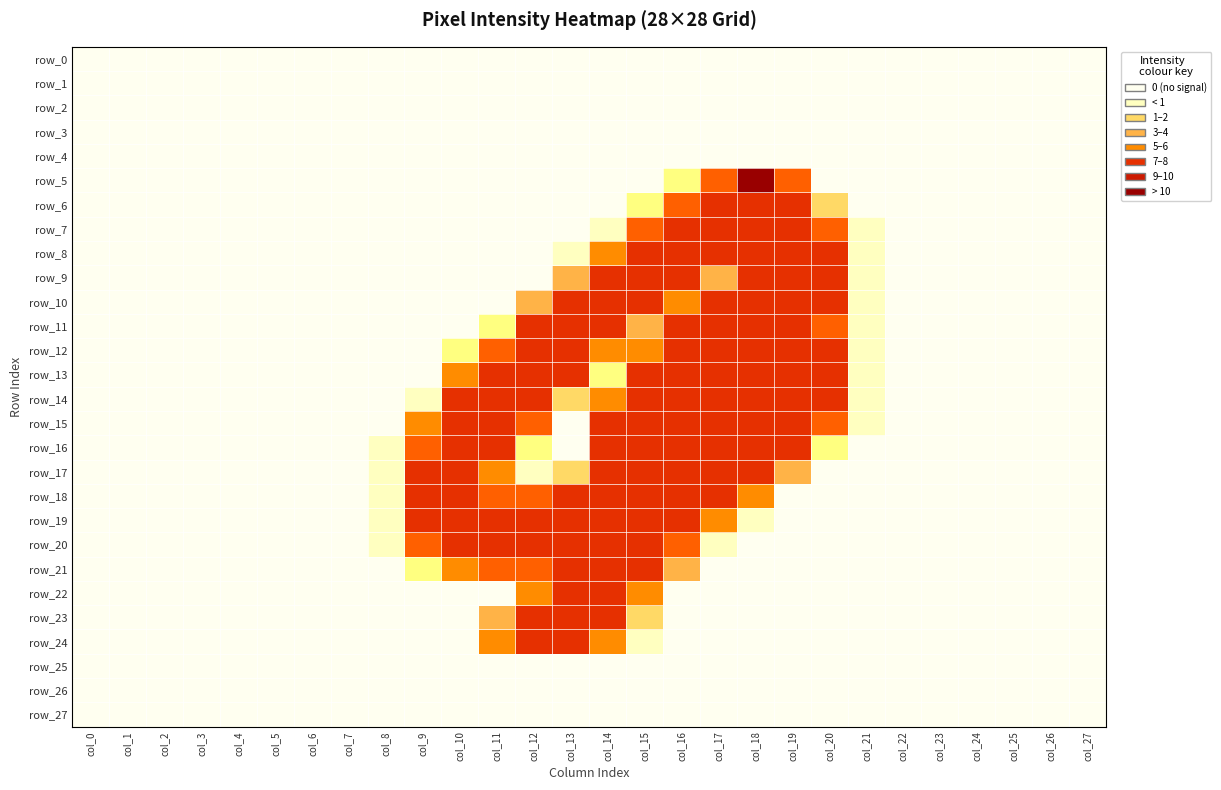

Reading left to right, list all the values displayed in this chart.

row_0: col_0=0.0	col_1=0.0	col_2=0.0	col_3=0.0	col_4=0.0	col_5=0.0	col_6=0.0	col_7=0.0	col_8=0.0	col_9=0.0	col_10=0.0	col_11=0.0	col_12=0.0	col_13=0.0	col_14=0.0	col_15=0.0	col_16=0.0	col_17=0.0	col_18=0.0	col_19=0.0	col_20=0.0	col_21=0.0	col_22=0.0	col_23=0.0	col_24=0.0	col_25=0.0	col_26=0.0	col_27=0.0
row_1: col_0=0.0	col_1=0.0	col_2=0.0	col_3=0.0	col_4=0.0	col_5=0.0	col_6=0.0	col_7=0.0	col_8=0.0	col_9=0.0	col_10=0.0	col_11=0.0	col_12=0.0	col_13=0.0	col_14=0.0	col_15=0.0	col_16=0.0	col_17=0.0	col_18=0.0	col_19=0.0	col_20=0.0	col_21=0.0	col_22=0.0	col_23=0.0	col_24=0.0	col_25=0.0	col_26=0.0	col_27=0.0
row_2: col_0=0.0	col_1=0.0	col_2=0.0	col_3=0.0	col_4=0.0	col_5=0.0	col_6=0.0	col_7=0.0	col_8=0.0	col_9=0.0	col_10=0.0	col_11=0.0	col_12=0.0	col_13=0.0	col_14=0.0	col_15=0.0	col_16=0.0	col_17=0.0	col_18=0.0	col_19=0.0	col_20=0.0	col_21=0.0	col_22=0.0	col_23=0.0	col_24=0.0	col_25=0.0	col_26=0.0	col_27=0.0
row_3: col_0=0.0	col_1=0.0	col_2=0.0	col_3=0.0	col_4=0.0	col_5=0.0	col_6=0.0	col_7=0.0	col_8=0.0	col_9=0.0	col_10=0.0	col_11=0.0	col_12=0.0	col_13=0.0	col_14=0.0	col_15=0.0	col_16=0.0	col_17=0.0	col_18=0.0	col_19=0.0	col_20=0.0	col_21=0.0	col_22=0.0	col_23=0.0	col_24=0.0	col_25=0.0	col_26=0.0	col_27=0.0
row_4: col_0=0.0	col_1=0.0	col_2=0.0	col_3=0.0	col_4=0.0	col_5=0.0	col_6=0.0	col_7=0.0	col_8=0.0	col_9=0.0	col_10=0.0	col_11=0.0	col_12=0.0	col_13=0.0	col_14=0.0	col_15=0.0	col_16=0.0	col_17=0.0	col_18=0.0	col_19=0.0	col_20=0.0	col_21=0.0	col_22=0.0	col_23=0.0	col_24=0.0	col_25=0.0	col_26=0.0	col_27=0.0
row_5: col_0=0.0	col_1=0.0	col_2=0.0	col_3=0.0	col_4=0.0	col_5=0.0	col_6=0.0	col_7=0.0	col_8=0.0	col_9=0.0	col_10=0.0	col_11=0.0	col_12=0.0	col_13=0.0	col_14=0.0	col_15=0.0	col_16=1.4	col_17=7.2	col_18=10.0	col_19=7.5	col_20=0.0	col_21=0.0	col_22=0.0	col_23=0.0	col_24=0.0	col_25=0.0	col_26=0.0	col_27=0.0
row_6: col_0=0.0	col_1=0.0	col_2=0.0	col_3=0.0	col_4=0.0	col_5=0.0	col_6=0.0	col_7=0.0	col_8=0.0	col_9=0.0	col_10=0.0	col_11=0.0	col_12=0.0	col_13=0.0	col_14=0.0	col_15=2.0	col_16=7.8	col_17=9.9	col_18=9.9	col_19=9.8	col_20=2.6	col_21=0.0	col_22=0.0	col_23=0.0	col_24=0.0	col_25=0.0	col_26=0.0	col_27=0.0
row_7: col_0=0.0	col_1=0.0	col_2=0.0	col_3=0.0	col_4=0.0	col_5=0.0	col_6=0.0	col_7=0.0	col_8=0.0	col_9=0.0	col_10=0.0	col_11=0.0	col_12=0.0	col_13=0.0	col_14=0.5	col_15=8.5	col_16=10.0	col_17=9.9	col_18=9.9	col_19=10.0	col_20=7.6	col_21=0.2	col_22=0.0	col_23=0.0	col_24=0.0	col_25=0.0	col_26=0.0	col_27=0.0
row_8: col_0=0.0	col_1=0.0	col_2=0.0	col_3=0.0	col_4=0.0	col_5=0.0	col_6=0.0	col_7=0.0	col_8=0.0	col_9=0.0	col_10=0.0	col_11=0.0	col_12=0.0	col_13=0.3	col_14=5.6	col_15=10.0	col_16=10.0	col_17=9.6	col_18=10.0	col_19=10.0	col_20=10.0	col_21=0.8	col_22=0.0	col_23=0.0	col_24=0.0	col_25=0.0	col_26=0.0	col_27=0.0
row_9: col_0=0.0	col_1=0.0	col_2=0.0	col_3=0.0	col_4=0.0	col_5=0.0	col_6=0.0	col_7=0.0	col_8=0.0	col_9=0.0	col_10=0.0	col_11=0.0	col_12=0.0	col_13=4.9	col_14=9.9	col_15=9.9	col_16=9.3	col_17=4.1	col_18=9.9	col_19=10.0	col_20=9.9	col_21=0.8	col_22=0.0	col_23=0.0	col_24=0.0	col_25=0.0	col_26=0.0	col_27=0.0
row_10: col_0=0.0	col_1=0.0	col_2=0.0	col_3=0.0	col_4=0.0	col_5=0.0	col_6=0.0	col_7=0.0	col_8=0.0	col_9=0.0	col_10=0.0	col_11=0.0	col_12=3.9	col_13=9.7	col_14=9.9	col_15=9.9	col_16=6.6	col_17=9.4	col_18=9.9	col_19=10.0	col_20=9.9	col_21=0.8	col_22=0.0	col_23=0.0	col_24=0.0	col_25=0.0	col_26=0.0	col_27=0.0
row_11: col_0=0.0	col_1=0.0	col_2=0.0	col_3=0.0	col_4=0.0	col_5=0.0	col_6=0.0	col_7=0.0	col_8=0.0	col_9=0.0	col_10=0.0	col_11=1.1	col_12=9.6	col_13=10.0	col_14=9.9	col_15=4.3	col_16=10.0	col_17=9.9	col_18=9.9	col_19=10.0	col_20=8.9	col_21=0.5	col_22=0.0	col_23=0.0	col_24=0.0	col_25=0.0	col_26=0.0	col_27=0.0
row_12: col_0=0.0	col_1=0.0	col_2=0.0	col_3=0.0	col_4=0.0	col_5=0.0	col_6=0.0	col_7=0.0	col_8=0.0	col_9=0.0	col_10=1.3	col_11=8.5	col_12=9.9	col_13=10.0	col_14=5.3	col_15=6.2	col_16=10.0	col_17=9.9	col_18=9.9	col_19=10.0	col_20=9.8	col_21=0.7	col_22=0.0	col_23=0.0	col_24=0.0	col_25=0.0	col_26=0.0	col_27=0.0
row_13: col_0=0.0	col_1=0.0	col_2=0.0	col_3=0.0	col_4=0.0	col_5=0.0	col_6=0.0	col_7=0.0	col_8=0.0	col_9=0.0	col_10=5.1	col_11=10.0	col_12=10.0	col_13=10.0	col_14=1.7	col_15=9.5	col_16=10.0	col_17=10.0	col_18=9.9	col_19=10.0	col_20=9.9	col_21=0.8	col_22=0.0	col_23=0.0	col_24=0.0	col_25=0.0	col_26=0.0	col_27=0.0
row_14: col_0=0.0	col_1=0.0	col_2=0.0	col_3=0.0	col_4=0.0	col_5=0.0	col_6=0.0	col_7=0.0	col_8=0.0	col_9=0.6	col_10=9.1	col_11=9.9	col_12=9.6	col_13=2.0	col_14=6.6	col_15=9.9	col_16=10.0	col_17=9.9	col_18=9.9	col_19=10.0	col_20=9.9	col_21=0.8	col_22=0.0	col_23=0.0	col_24=0.0	col_25=0.0	col_26=0.0	col_27=0.0
row_15: col_0=0.0	col_1=0.0	col_2=0.0	col_3=0.0	col_4=0.0	col_5=0.0	col_6=0.0	col_7=0.0	col_8=0.0	col_9=6.1	col_10=9.9	col_11=9.9	col_12=8.3	col_13=0.0	col_14=9.8	col_15=9.9	col_16=10.0	col_17=9.9	col_18=9.9	col_19=10.0	col_20=7.3	col_21=0.2	col_22=0.0	col_23=0.0	col_24=0.0	col_25=0.0	col_26=0.0	col_27=0.0
row_16: col_0=0.0	col_1=0.0	col_2=0.0	col_3=0.0	col_4=0.0	col_5=0.0	col_6=0.0	col_7=0.0	col_8=0.2	col_9=7.6	col_10=10.0	col_11=9.1	col_12=1.9	col_13=0.0	col_14=9.8	col_15=10.0	col_16=10.0	col_17=10.0	col_18=9.9	col_19=9.3	col_20=1.1	col_21=0.0	col_22=0.0	col_23=0.0	col_24=0.0	col_25=0.0	col_26=0.0	col_27=0.0
row_17: col_0=0.0	col_1=0.0	col_2=0.0	col_3=0.0	col_4=0.0	col_5=0.0	col_6=0.0	col_7=0.0	col_8=0.8	col_9=9.9	col_10=9.9	col_11=6.6	col_12=0.1	col_13=2.1	col_14=9.8	col_15=9.9	col_16=10.0	col_17=9.9	col_18=9.8	col_19=3.8	col_20=0.0	col_21=0.0	col_22=0.0	col_23=0.0	col_24=0.0	col_25=0.0	col_26=0.0	col_27=0.0
row_18: col_0=0.0	col_1=0.0	col_2=0.0	col_3=0.0	col_4=0.0	col_5=0.0	col_6=0.0	col_7=0.0	col_8=0.8	col_9=9.9	col_10=9.9	col_11=8.8	col_12=7.2	col_13=9.9	col_14=9.9	col_15=9.9	col_16=9.9	col_17=9.9	col_18=6.1	col_19=0.0	col_20=0.0	col_21=0.0	col_22=0.0	col_23=0.0	col_24=0.0	col_25=0.0	col_26=0.0	col_27=0.0
row_19: col_0=0.0	col_1=0.0	col_2=0.0	col_3=0.0	col_4=0.0	col_5=0.0	col_6=0.0	col_7=0.0	col_8=0.8	col_9=10.0	col_10=10.0	col_11=10.0	col_12=10.0	col_13=10.0	col_14=10.0	col_15=10.0	col_16=10.0	col_17=5.6	col_18=0.4	col_19=0.0	col_20=0.0	col_21=0.0	col_22=0.0	col_23=0.0	col_24=0.0	col_25=0.0	col_26=0.0	col_27=0.0
row_20: col_0=0.0	col_1=0.0	col_2=0.0	col_3=0.0	col_4=0.0	col_5=0.0	col_6=0.0	col_7=0.0	col_8=0.2	col_9=7.8	col_10=9.9	col_11=9.9	col_12=9.9	col_13=9.9	col_14=9.9	col_15=9.9	col_16=7.0	col_17=0.5	col_18=0.0	col_19=0.0	col_20=0.0	col_21=0.0	col_22=0.0	col_23=0.0	col_24=0.0	col_25=0.0	col_26=0.0	col_27=0.0
row_21: col_0=0.0	col_1=0.0	col_2=0.0	col_3=0.0	col_4=0.0	col_5=0.0	col_6=0.0	col_7=0.0	col_8=0.0	col_9=1.7	col_10=6.7	col_11=7.3	col_12=7.6	col_13=10.0	col_14=10.0	col_15=9.9	col_16=3.2	col_17=0.0	col_18=0.0	col_19=0.0	col_20=0.0	col_21=0.0	col_22=0.0	col_23=0.0	col_24=0.0	col_25=0.0	col_26=0.0	col_27=0.0
row_22: col_0=0.0	col_1=0.0	col_2=0.0	col_3=0.0	col_4=0.0	col_5=0.0	col_6=0.0	col_7=0.0	col_8=0.0	col_9=0.0	col_10=0.0	col_11=0.0	col_12=6.9	col_13=10.0	col_14=10.0	col_15=6.8	col_16=0.0	col_17=0.0	col_18=0.0	col_19=0.0	col_20=0.0	col_21=0.0	col_22=0.0	col_23=0.0	col_24=0.0	col_25=0.0	col_26=0.0	col_27=0.0
row_23: col_0=0.0	col_1=0.0	col_2=0.0	col_3=0.0	col_4=0.0	col_5=0.0	col_6=0.0	col_7=0.0	col_8=0.0	col_9=0.0	col_10=0.0	col_11=3.2	col_12=9.9	col_13=10.0	col_14=10.0	col_15=2.1	col_16=0.0	col_17=0.0	col_18=0.0	col_19=0.0	col_20=0.0	col_21=0.0	col_22=0.0	col_23=0.0	col_24=0.0	col_25=0.0	col_26=0.0	col_27=0.0
row_24: col_0=0.0	col_1=0.0	col_2=0.0	col_3=0.0	col_4=0.0	col_5=0.0	col_6=0.0	col_7=0.0	col_8=0.0	col_9=0.0	col_10=0.0	col_11=6.4	col_12=9.9	col_13=9.9	col_14=6.9	col_15=0.4	col_16=0.0	col_17=0.0	col_18=0.0	col_19=0.0	col_20=0.0	col_21=0.0	col_22=0.0	col_23=0.0	col_24=0.0	col_25=0.0	col_26=0.0	col_27=0.0
row_25: col_0=0.0	col_1=0.0	col_2=0.0	col_3=0.0	col_4=0.0	col_5=0.0	col_6=0.0	col_7=0.0	col_8=0.0	col_9=0.0	col_10=0.0	col_11=0.0	col_12=0.0	col_13=0.0	col_14=0.0	col_15=0.0	col_16=0.0	col_17=0.0	col_18=0.0	col_19=0.0	col_20=0.0	col_21=0.0	col_22=0.0	col_23=0.0	col_24=0.0	col_25=0.0	col_26=0.0	col_27=0.0
row_26: col_0=0.0	col_1=0.0	col_2=0.0	col_3=0.0	col_4=0.0	col_5=0.0	col_6=0.0	col_7=0.0	col_8=0.0	col_9=0.0	col_10=0.0	col_11=0.0	col_12=0.0	col_13=0.0	col_14=0.0	col_15=0.0	col_16=0.0	col_17=0.0	col_18=0.0	col_19=0.0	col_20=0.0	col_21=0.0	col_22=0.0	col_23=0.0	col_24=0.0	col_25=0.0	col_26=0.0	col_27=0.0
row_27: col_0=0.0	col_1=0.0	col_2=0.0	col_3=0.0	col_4=0.0	col_5=0.0	col_6=0.0	col_7=0.0	col_8=0.0	col_9=0.0	col_10=0.0	col_11=0.0	col_12=0.0	col_13=0.0	col_14=0.0	col_15=0.0	col_16=0.0	col_17=0.0	col_18=0.0	col_19=0.0	col_20=0.0	col_21=0.0	col_22=0.0	col_23=0.0	col_24=0.0	col_25=0.0	col_26=0.0	col_27=0.0